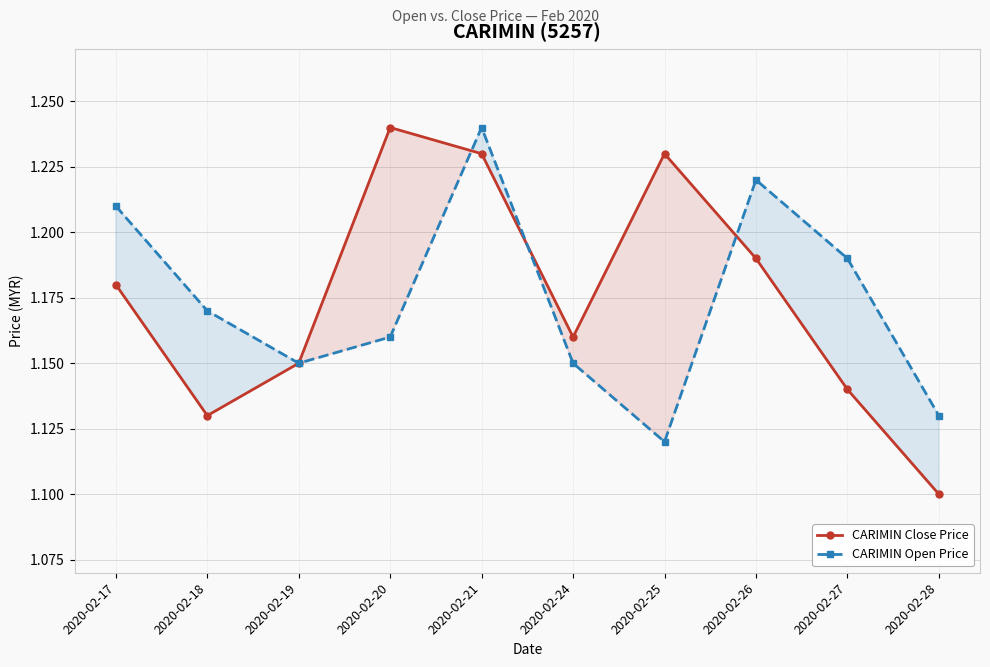

Reading left to right, transcribe all the data shown in this chart.

CARIMIN Close Price: 2020-02-17=1.2	2020-02-18=1.1	2020-02-19=1.1	2020-02-20=1.2	2020-02-21=1.2	2020-02-24=1.2	2020-02-25=1.2	2020-02-26=1.2	2020-02-27=1.1	2020-02-28=1.1
CARIMIN Open Price: 2020-02-17=1.2	2020-02-18=1.2	2020-02-19=1.1	2020-02-20=1.2	2020-02-21=1.2	2020-02-24=1.1	2020-02-25=1.1	2020-02-26=1.2	2020-02-27=1.2	2020-02-28=1.1